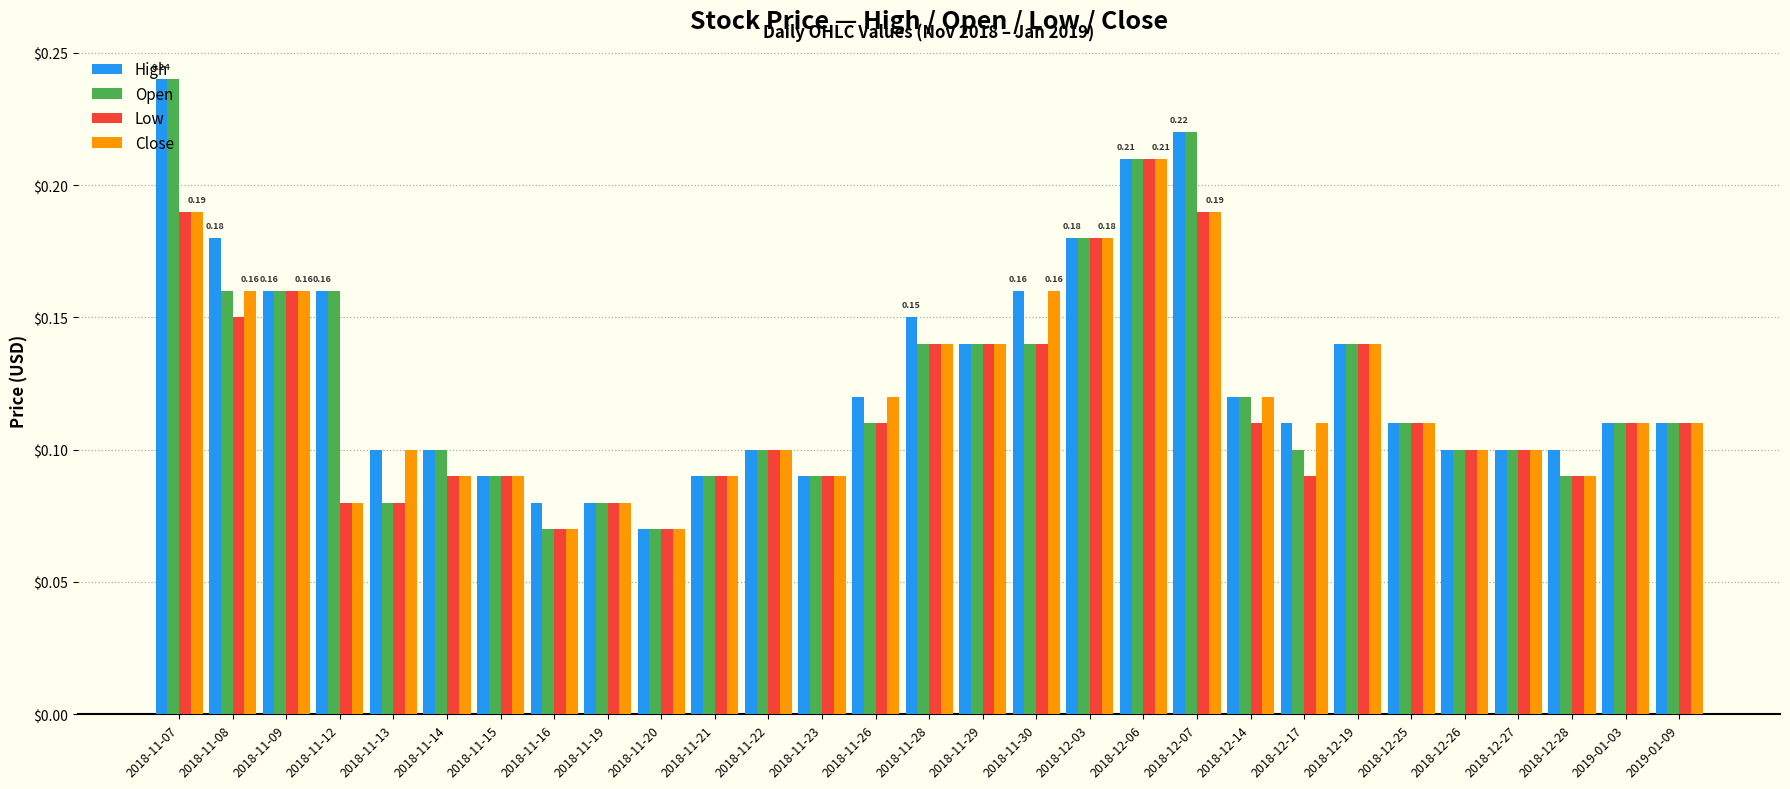

What position from the right is 2018-11-08?

28